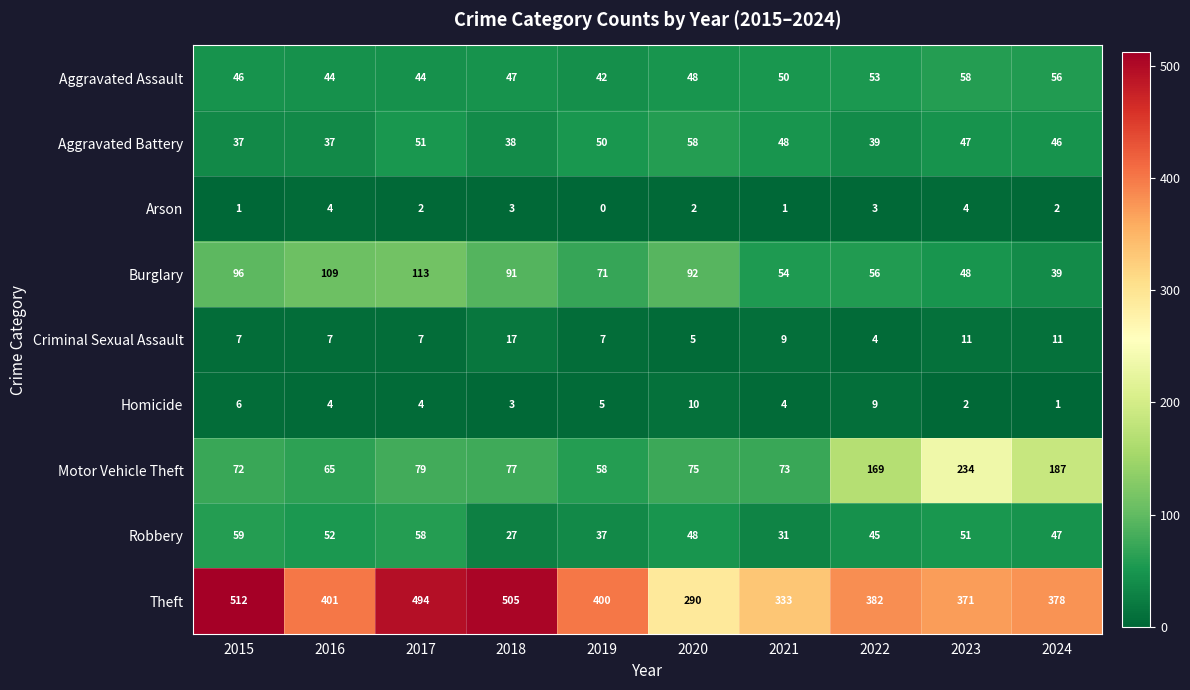

At which label is Aggravated Battery closest to 47?

2023